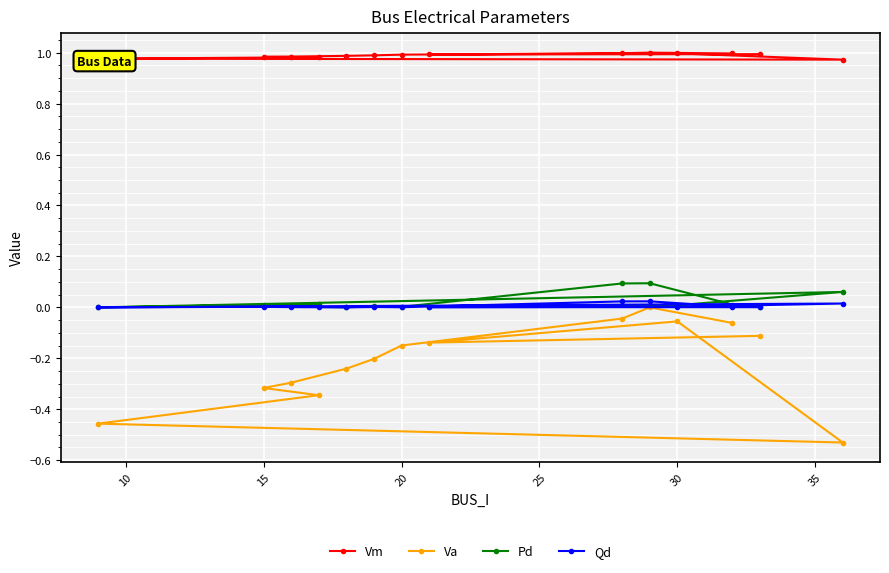

How many lines are shown in the chart?

4